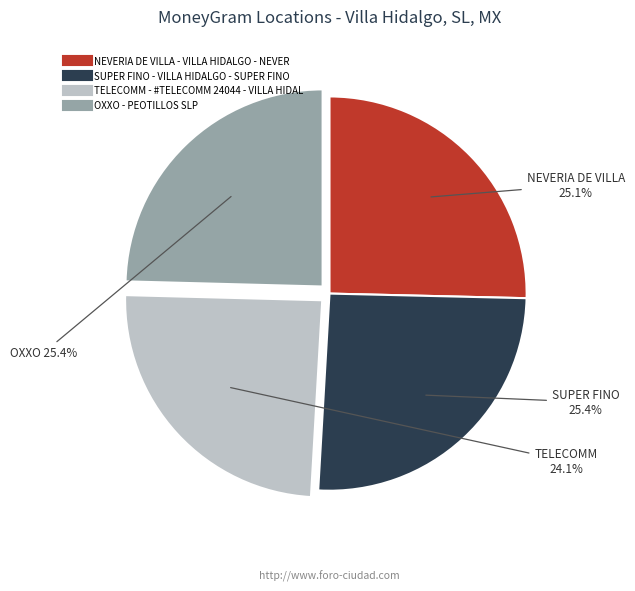

What is the ratio of the value at SUPER FINO - VILLA HIDALGO - SUPER FINO to the value at TELECOMM - #TELECOMM 24044 - VILLA HIDAL?

1.0